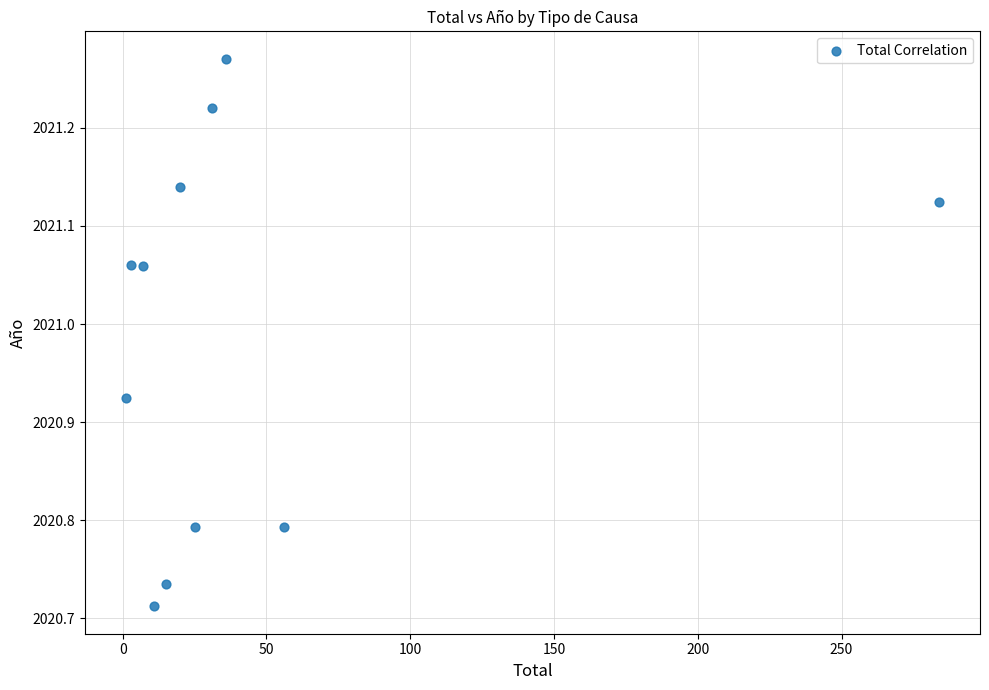

What is the average Y value?

2021.0